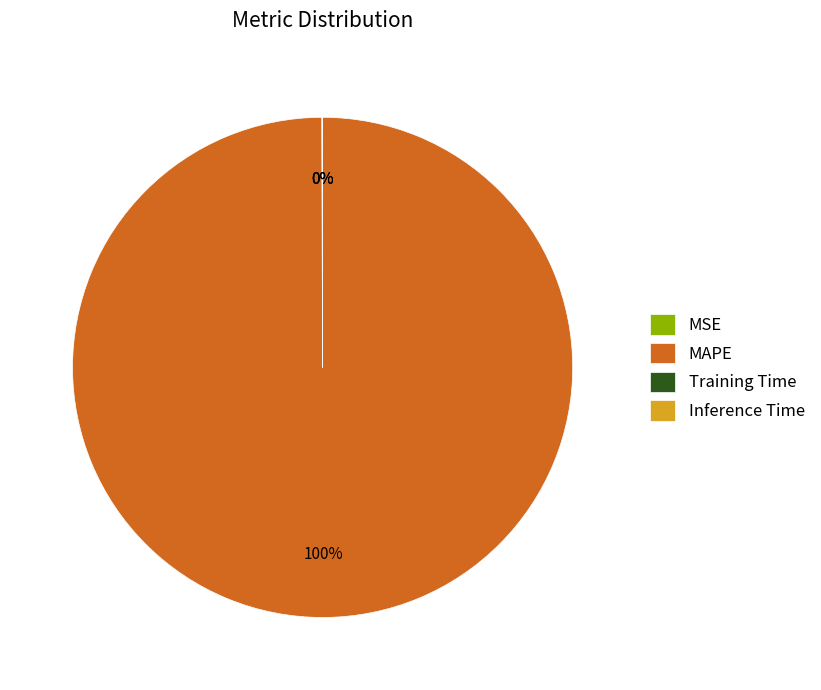

True or false: MAPE accounts for 100% of the total.

True